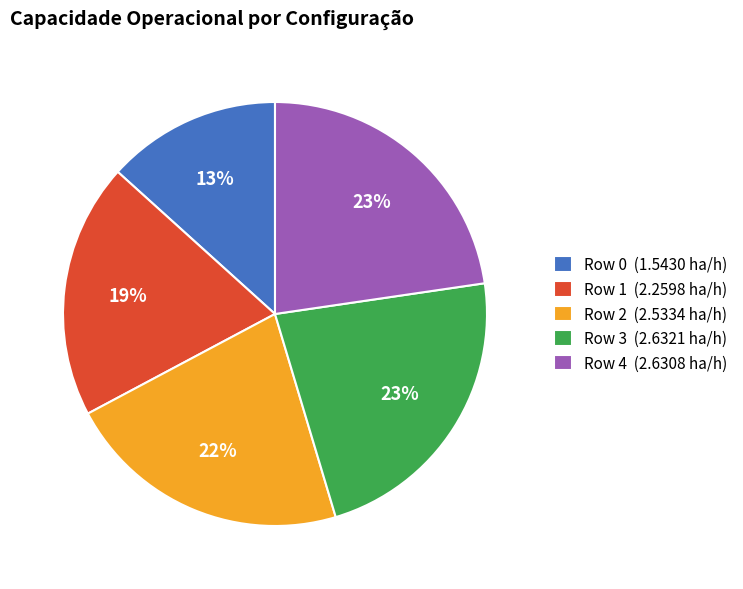

Is the sum of Row 0 (1.5430 ha/h) and Row 2 (2.5334 ha/h) greater than half?

No